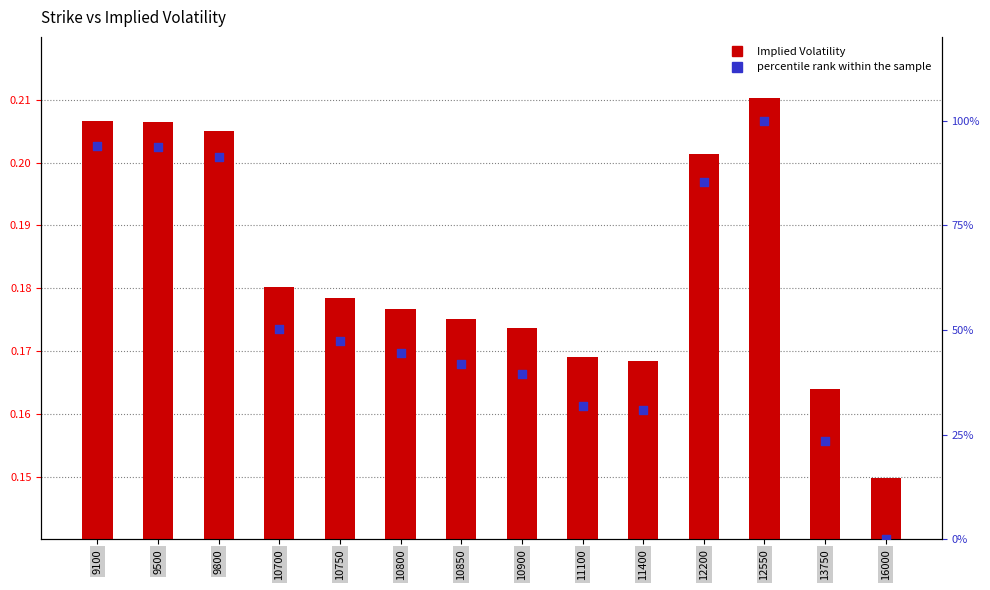

Which series reaches the minimum Y coordinate?

percentile rank within the sample